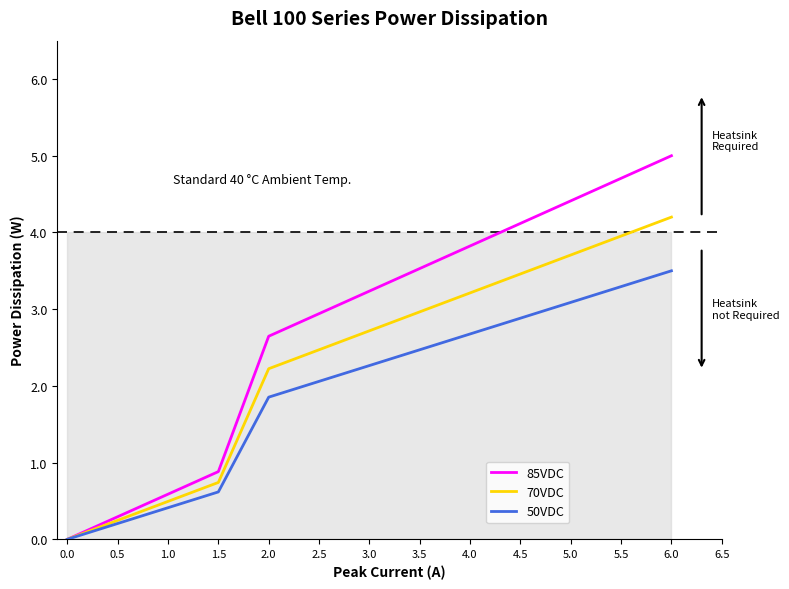

Reading left to right, extract all data points from this chart.

85VDC: 0.0=0.0	0.5=0.3	1.0=0.6	1.5=0.9	2.0=2.6	2.5=2.9	3.0=3.2	3.5=3.5	4.0=3.8	4.5=4.1	5.0=4.4	5.5=4.7	6.0=5.0
70VDC: 0.0=0.0	0.5=0.2	1.0=0.5	1.5=0.7	2.0=2.2	2.5=2.5	3.0=2.7	3.5=3.0	4.0=3.2	4.5=3.5	5.0=3.7	5.5=4.0	6.0=4.2
50VDC: 0.0=0.0	0.5=0.2	1.0=0.4	1.5=0.6	2.0=1.9	2.5=2.1	3.0=2.3	3.5=2.5	4.0=2.7	4.5=2.9	5.0=3.1	5.5=3.3	6.0=3.5